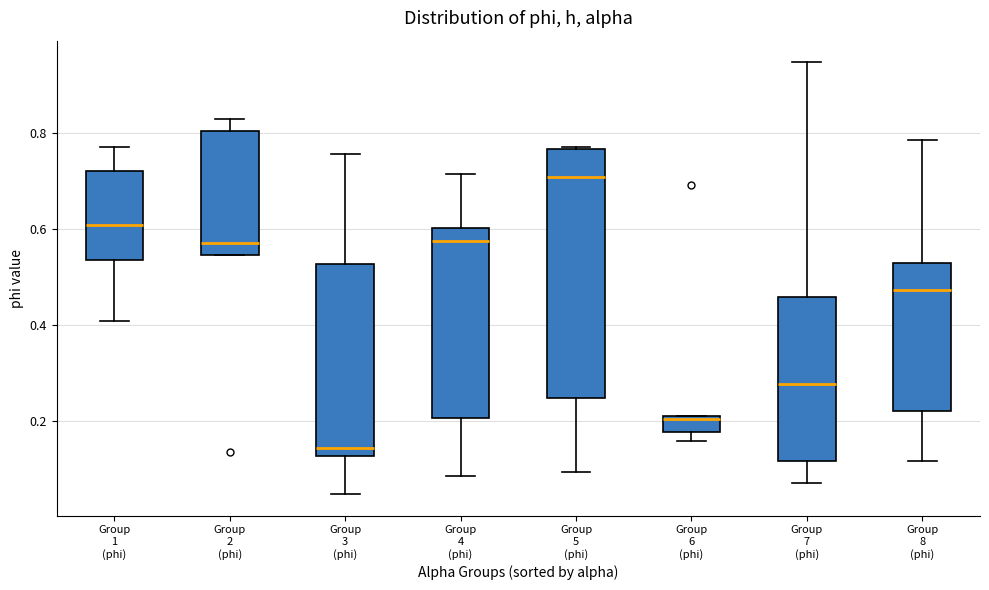

Where is the lower edge of the box for Group 5 (phi) on the y-axis? The values are not printed on the chart, so give them approximately, as read against the axis.

0.24